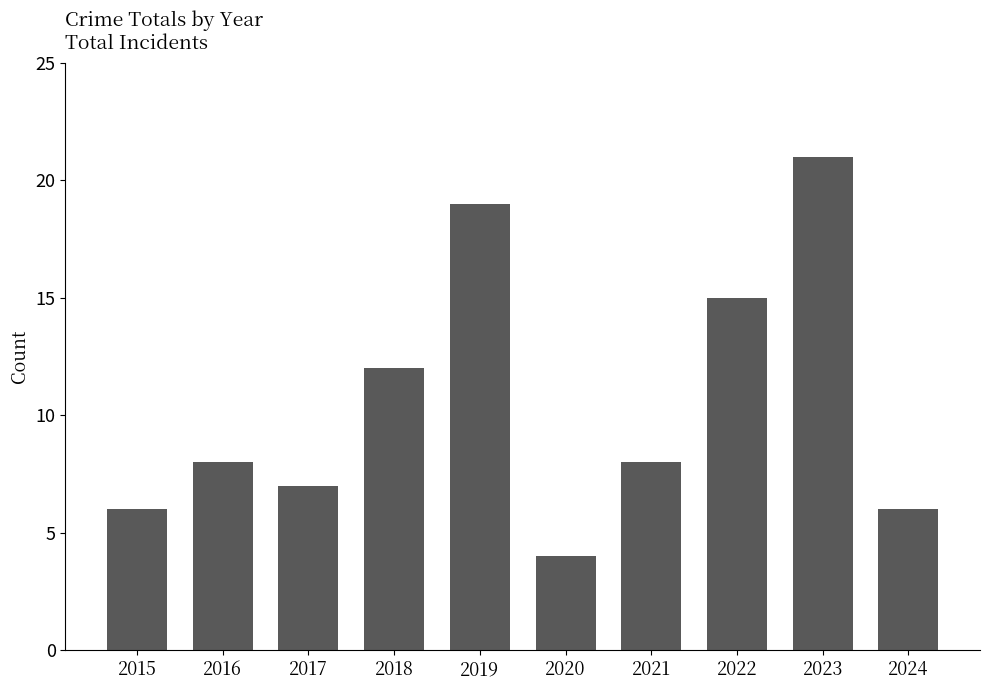

How many series are shown in this chart?

1